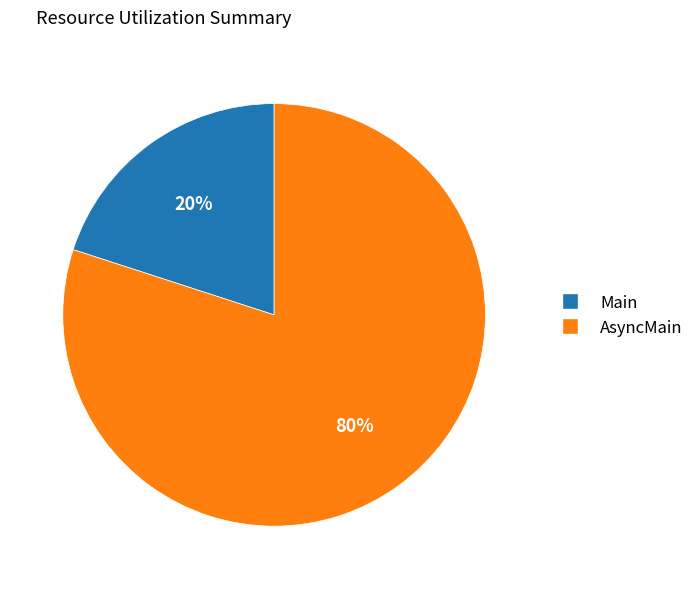

Count the number of slices in the pie.

2